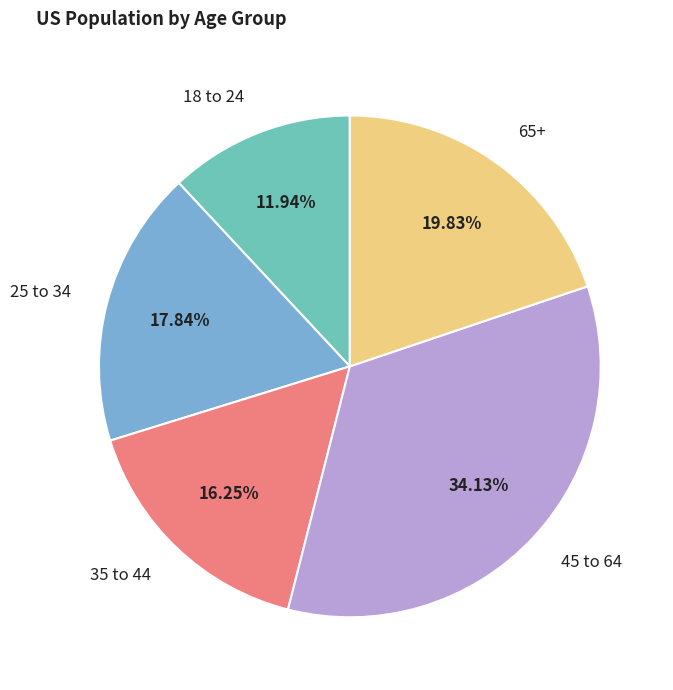

Is there a majority slice in this chart?

No